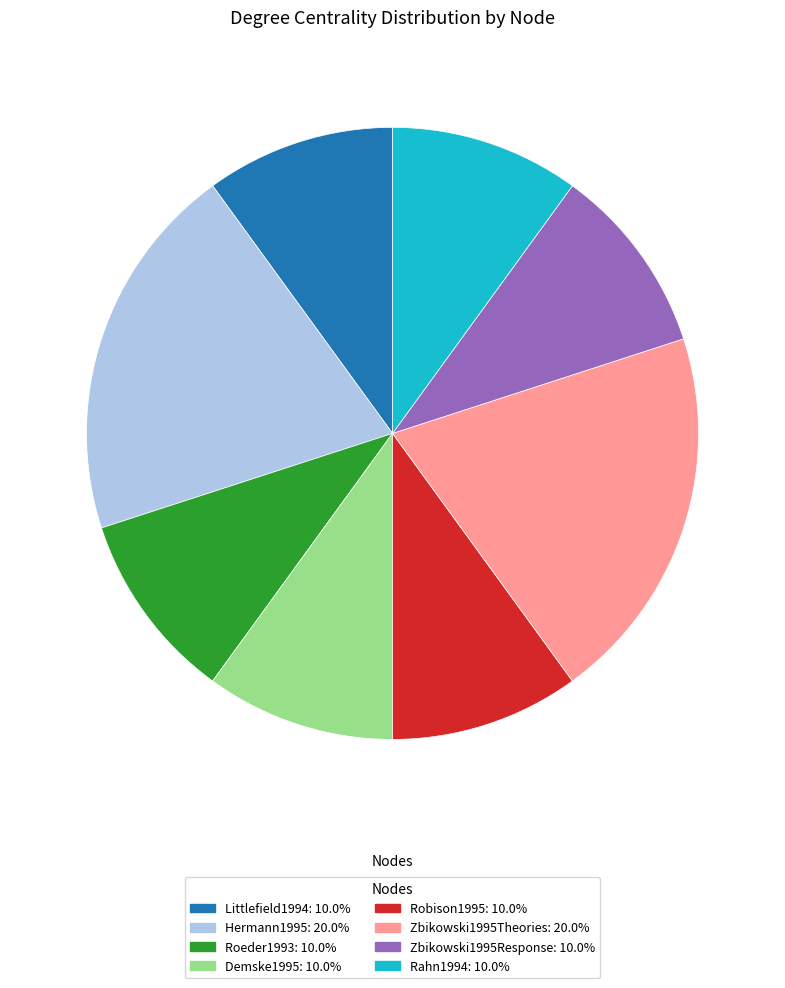

Is there any slice that represents more than half of the pie?

No